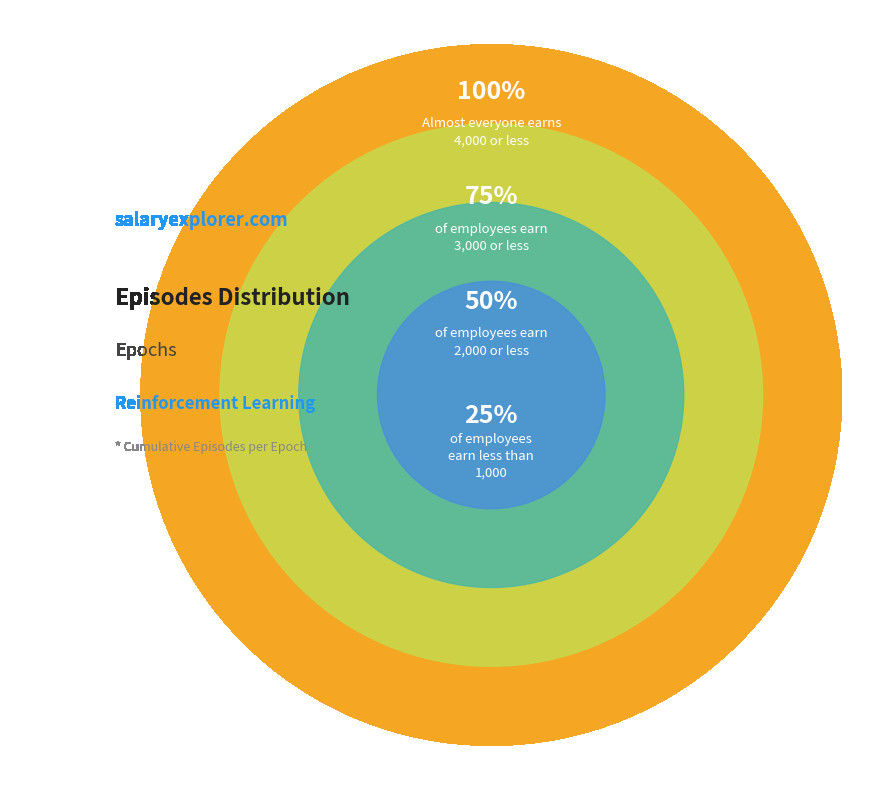

Is it true that 1/20 is 13% of the pie?

False